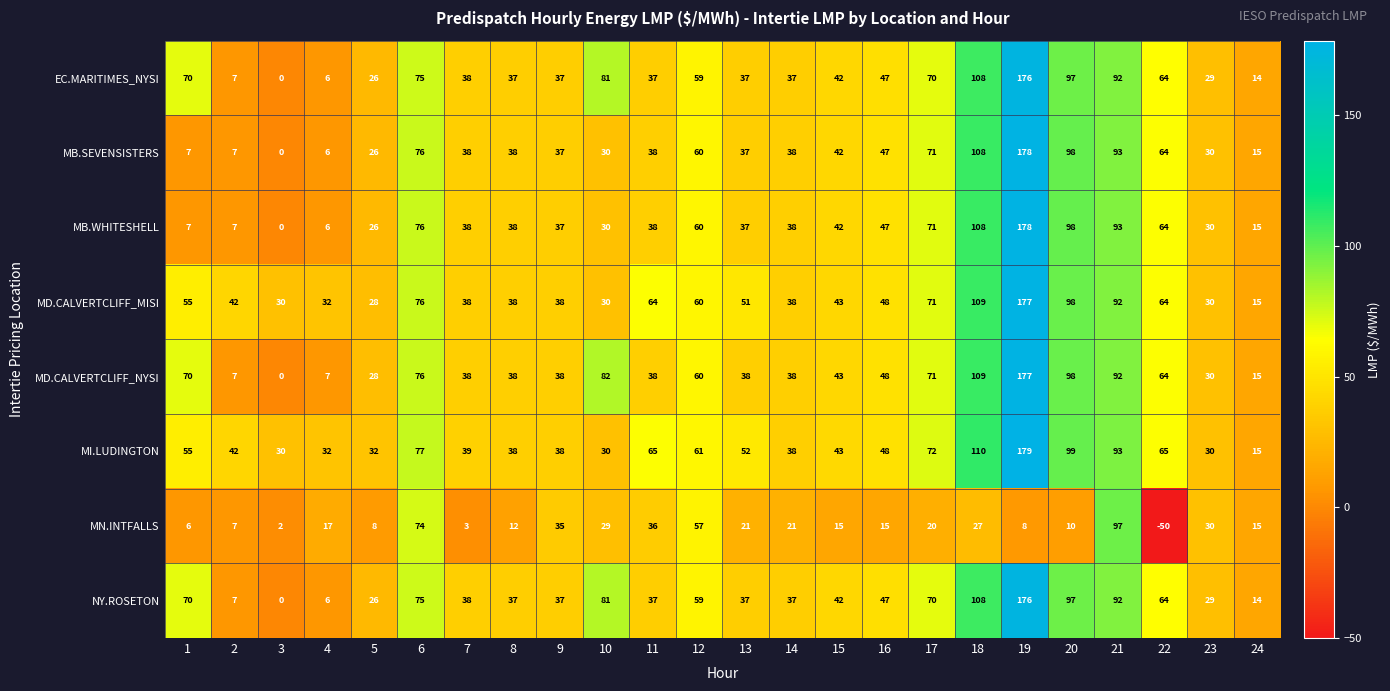

The MN.INTFALLS series shows 2 at 7. True or false?

False